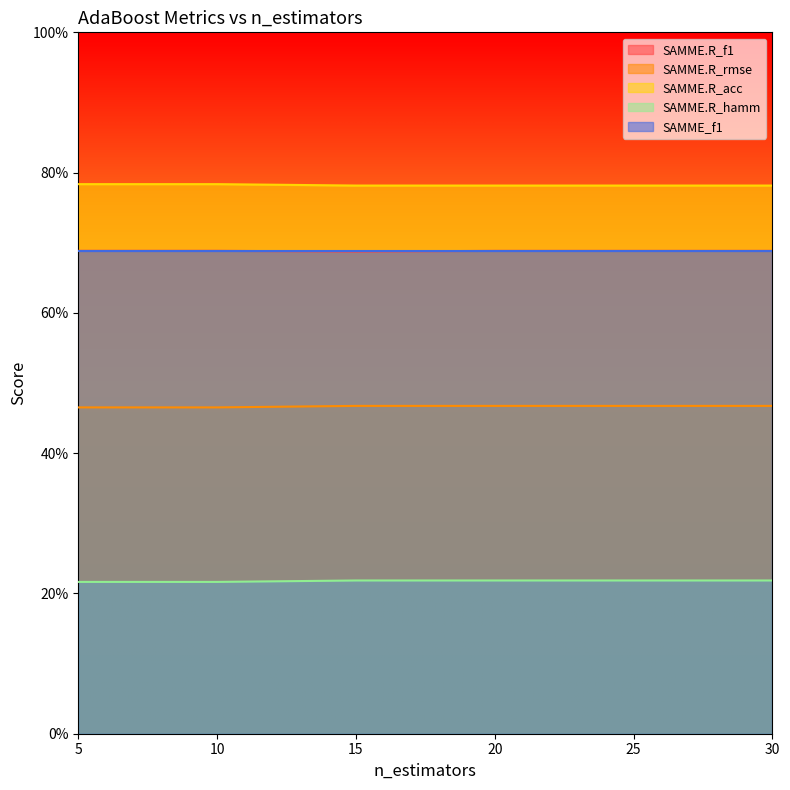

Does the chart display data point markers on the line(s)?

No